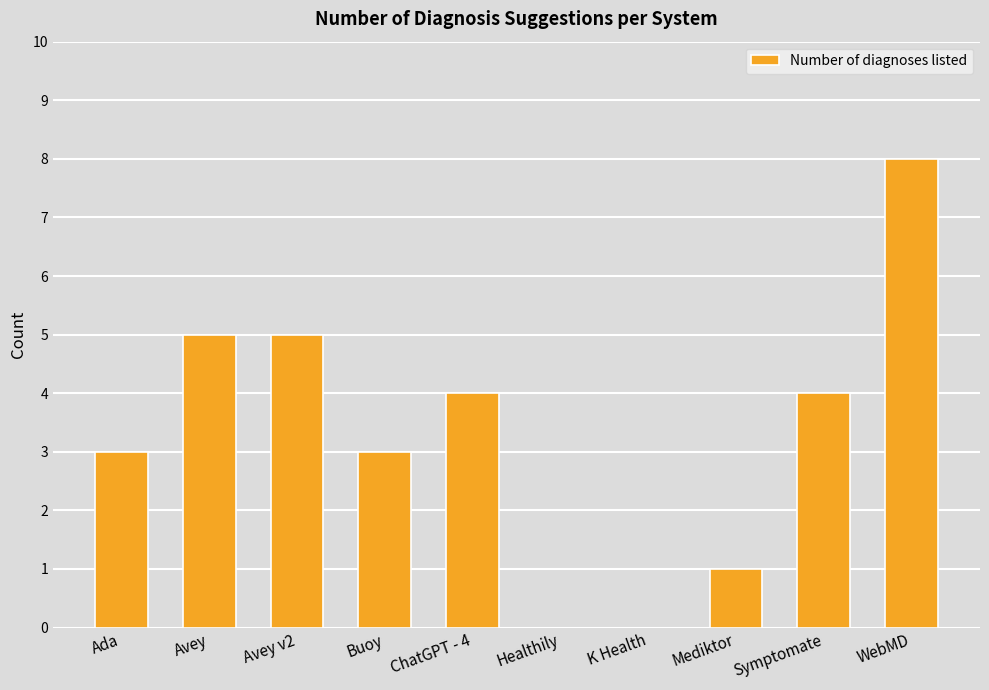

Count the values in the range 1 to 5.

7